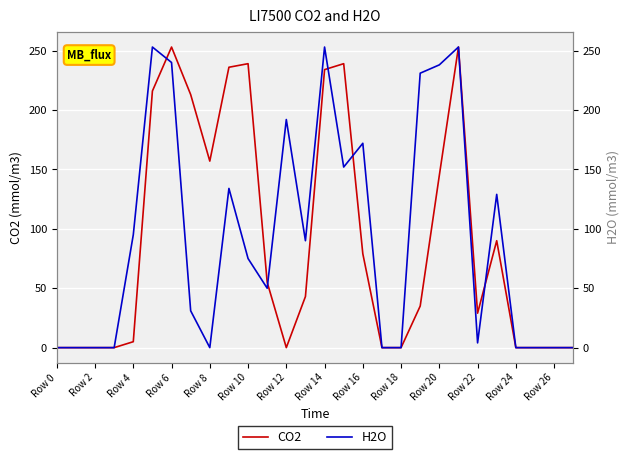

The value of CO2 at Row 12 is 0. True or false?

True